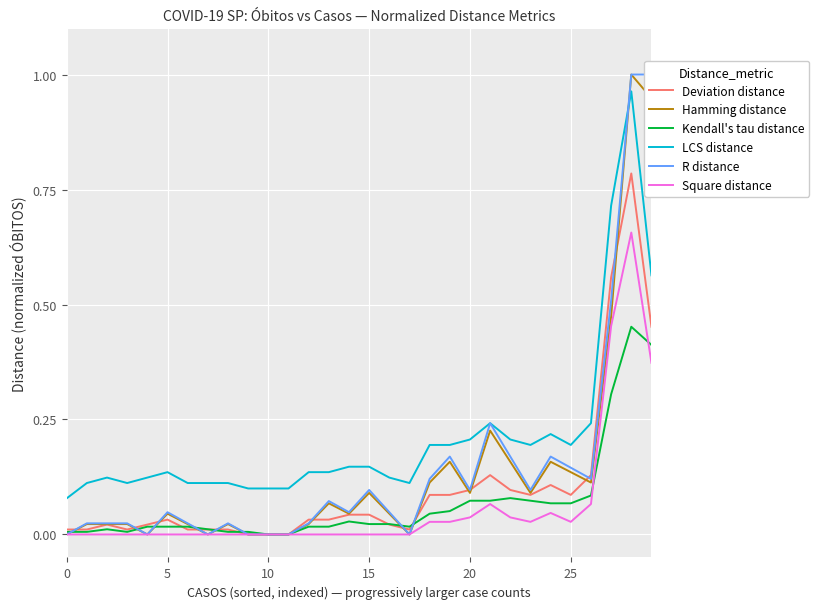

True or false: LCS distance has a value of 0.1 at 16.

True